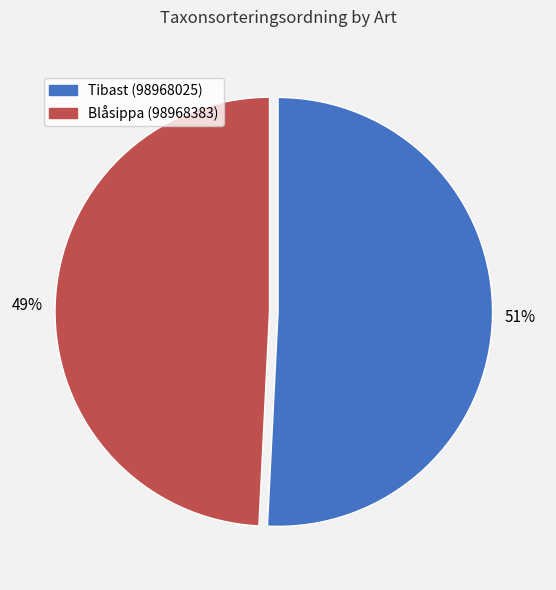

What is the ratio of the value at Blåsippa (98968383) to the value at Tibast (98968025)?

1.0